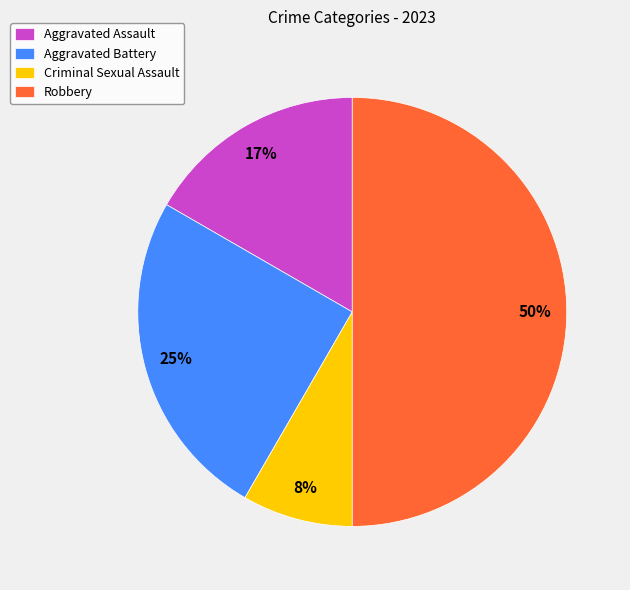

Approximately how many times larger is the value at Robbery compared to Aggravated Battery?

2.0